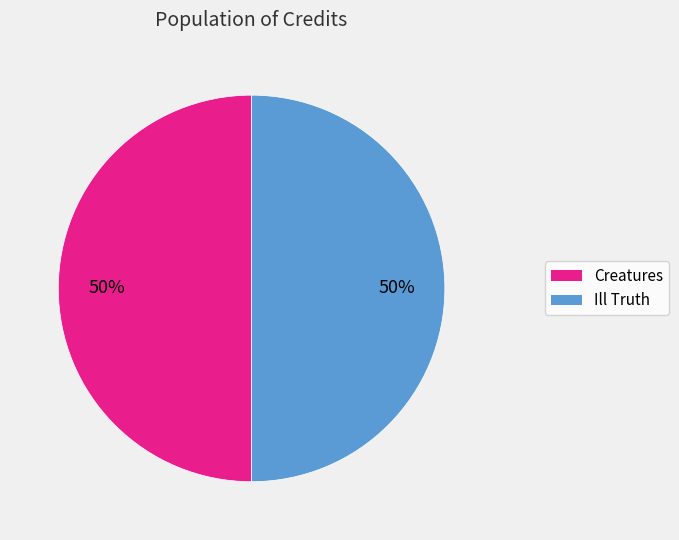

To the nearest percent, what is the combined percentage of Ill Truth and Creatures?

100%